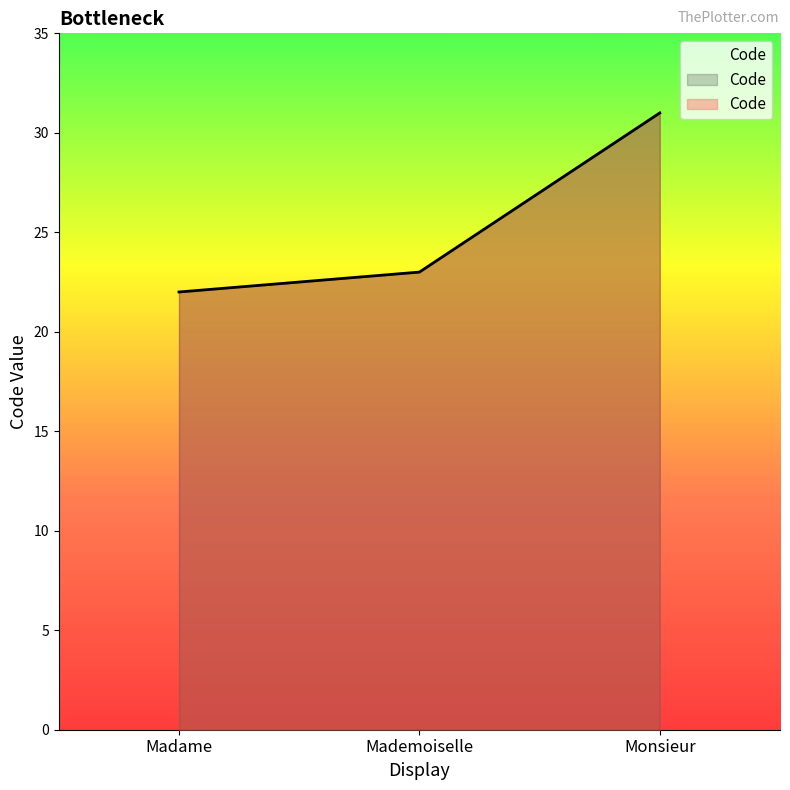

The chart shows a value of 31 at Monsieur. True or false?

True